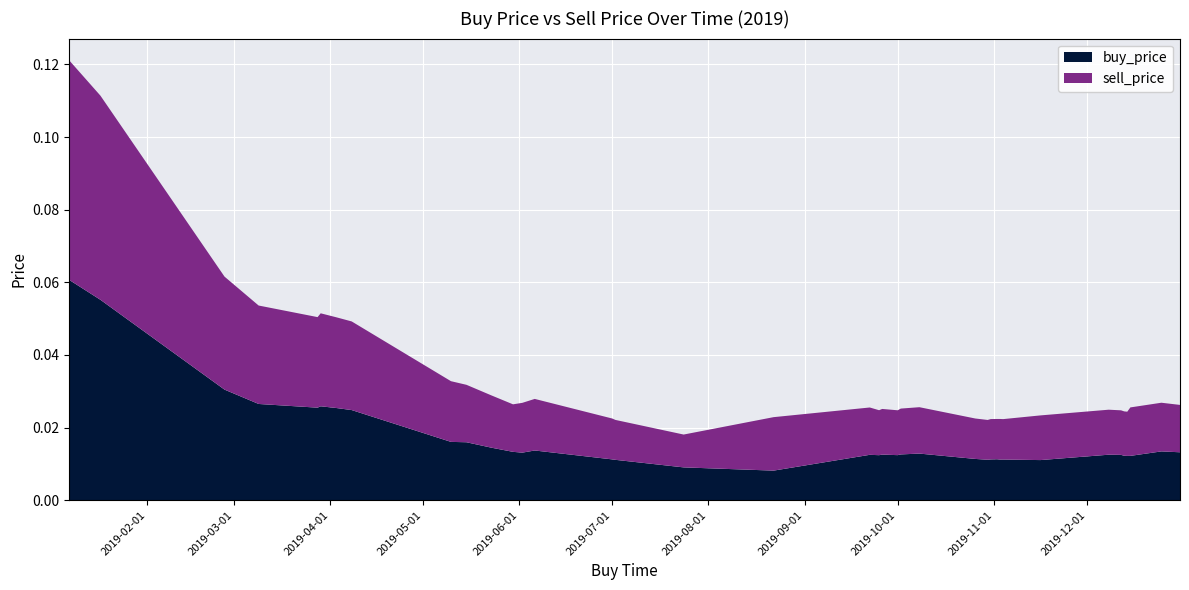

Reading left to right, what are all the values shown in this chart?

buy_price: 2019-01-07=0.1	2019-01-17=0.1	2019-02-26=0.0	2019-03-09=0.0	2019-03-28=0.0	2019-03-29=0.0	2019-04-03=0.0	2019-04-08=0.0	2019-05-10=0.0	2019-05-15=0.0	2019-05-23=0.0	2019-05-30=0.0	2019-06-02=0.0	2019-06-06=0.0	2019-07-01=0.0	2019-07-02=0.0	2019-07-24=0.0	2019-08-22=0.0	2019-09-22=0.0	2019-09-25=0.0	2019-09-26=0.0	2019-10-01=0.0	2019-10-02=0.0	2019-10-08=0.0	2019-10-26=0.0	2019-10-30=0.0	2019-10-31=0.0	2019-11-02=0.0	2019-11-03=0.0	2019-11-04=0.0	2019-11-16=0.0	2019-12-08=0.0	2019-12-12=0.0	2019-12-13=0.0	2019-12-14=0.0	2019-12-15=0.0	2019-12-25=0.0	2019-12-31=0.0
sell_price: 2019-01-07=0.1	2019-01-17=0.1	2019-02-26=0.0	2019-03-09=0.0	2019-03-28=0.0	2019-03-29=0.0	2019-04-03=0.0	2019-04-08=0.0	2019-05-10=0.0	2019-05-15=0.0	2019-05-23=0.0	2019-05-30=0.0	2019-06-02=0.0	2019-06-06=0.0	2019-07-01=0.0	2019-07-02=0.0	2019-07-24=0.0	2019-08-22=0.0	2019-09-22=0.0	2019-09-25=0.0	2019-09-26=0.0	2019-10-01=0.0	2019-10-02=0.0	2019-10-08=0.0	2019-10-26=0.0	2019-10-30=0.0	2019-10-31=0.0	2019-11-02=0.0	2019-11-03=0.0	2019-11-04=0.0	2019-11-16=0.0	2019-12-08=0.0	2019-12-12=0.0	2019-12-13=0.0	2019-12-14=0.0	2019-12-15=0.0	2019-12-25=0.0	2019-12-31=0.0